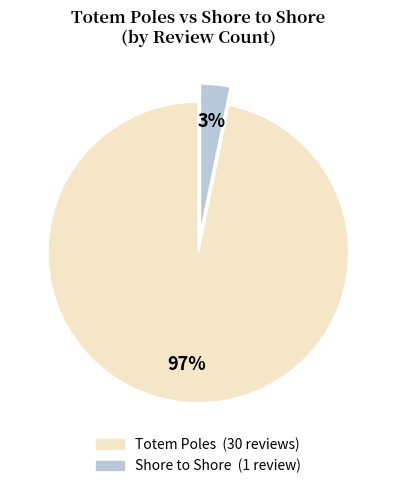

Is it true that Shore to Shore is 10% of the pie?

False